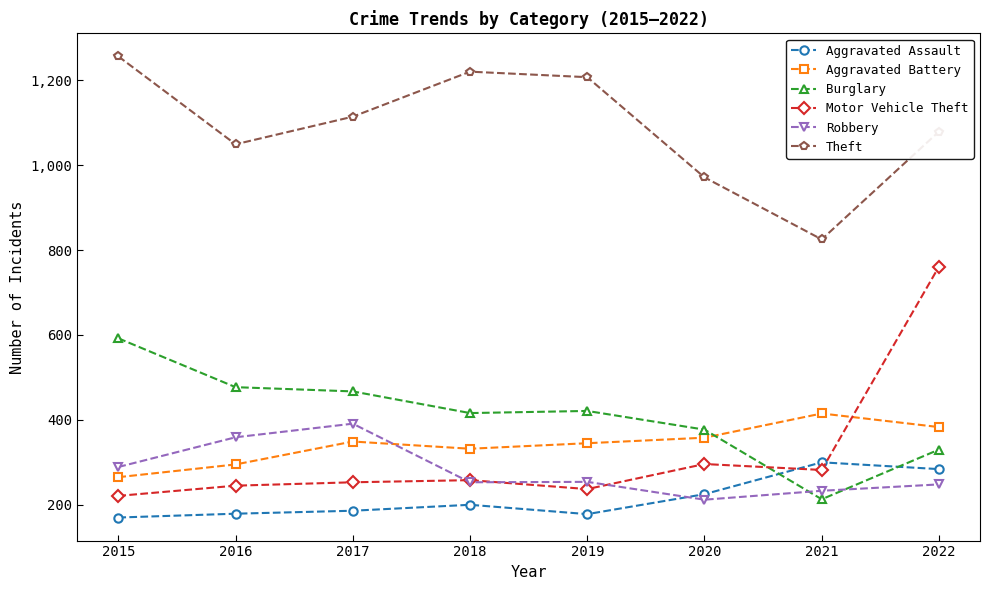

What are all the series names shown in the legend?

Aggravated Assault, Aggravated Battery, Burglary, Motor Vehicle Theft, Robbery, Theft